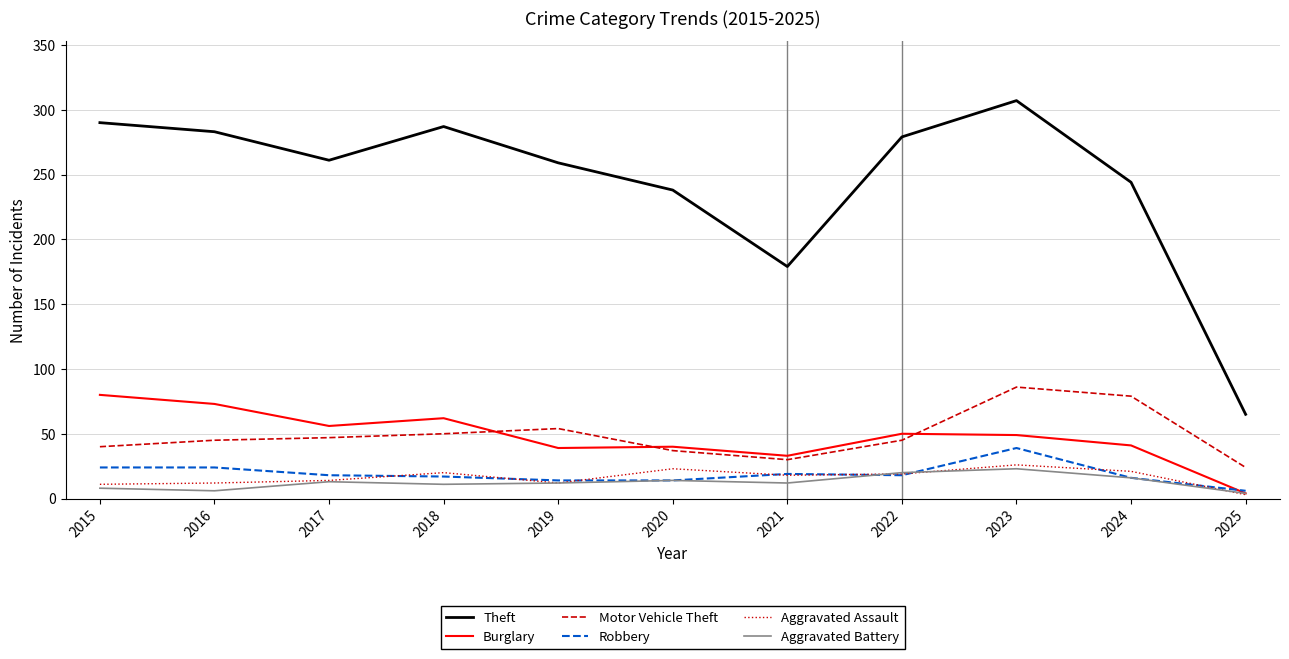

The value of Aggravated Battery at 2018 is 11. True or false?

True